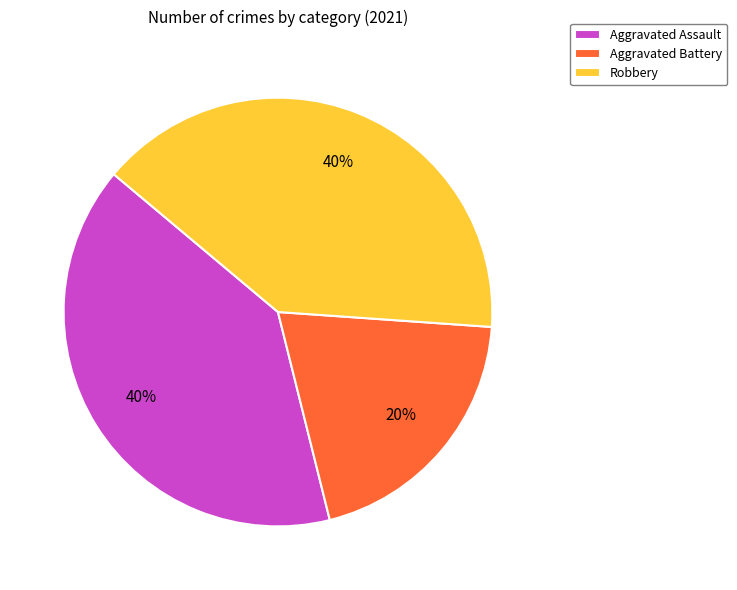

Combined, do Robbery and Aggravated Assault account for over 50%?

Yes